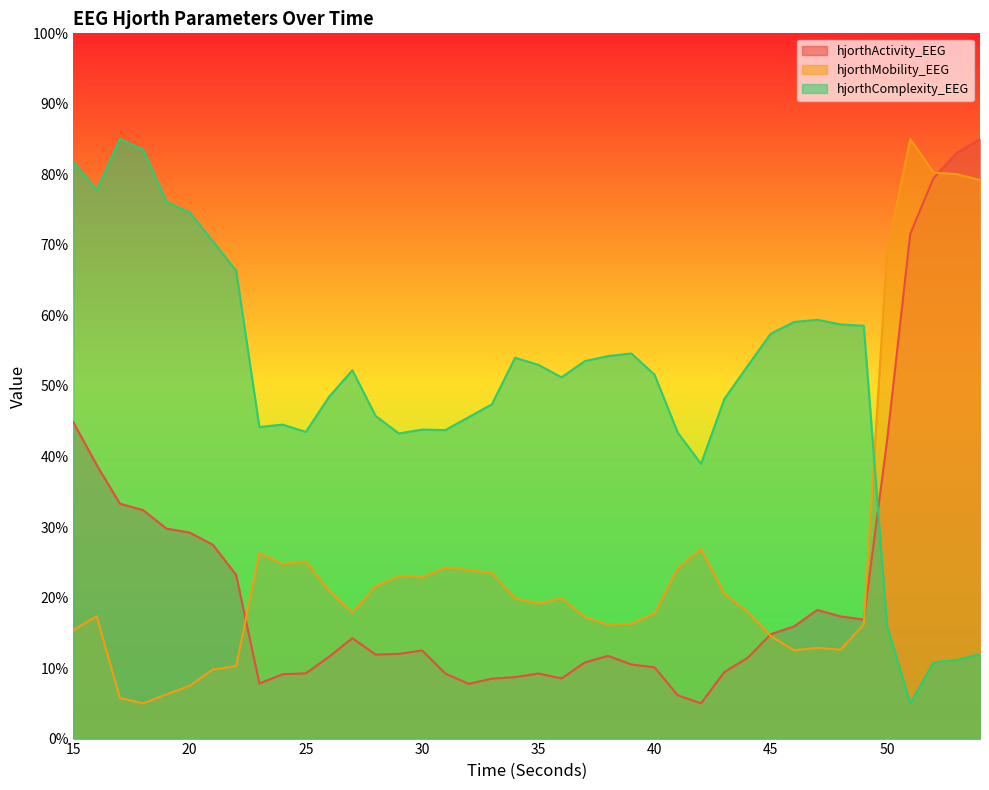

True or false: hjorthMobility_EEG has a value of 5.3 at 16.

False